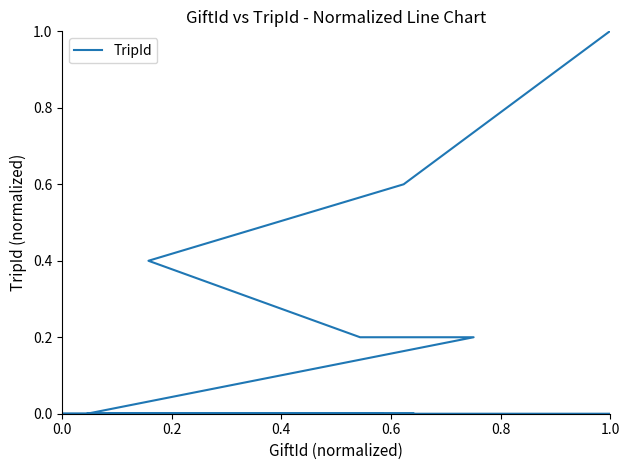

What is the sum of all values?

2.4